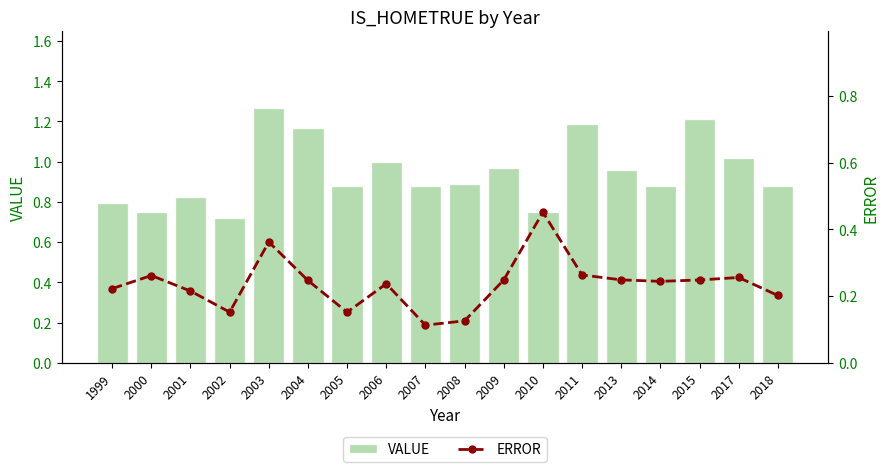

What are all the series names shown in the legend?

VALUE, ERROR